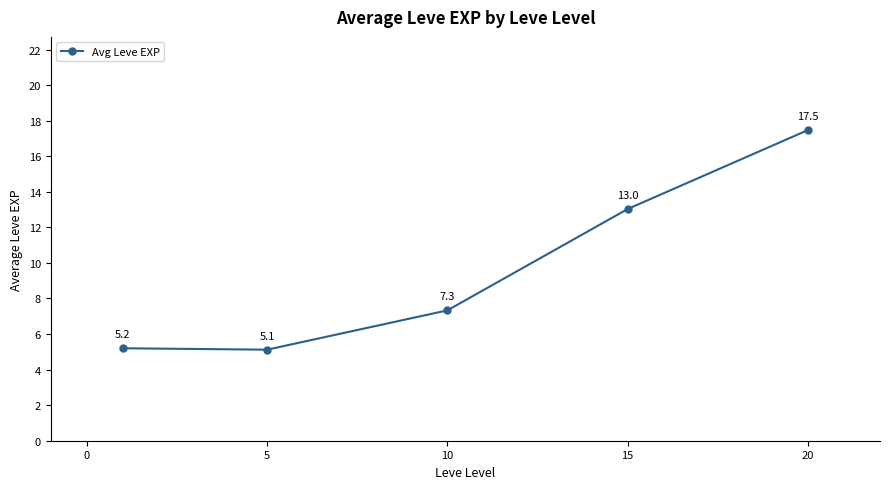

Reading left to right, what are all the values shown in this chart?

5.2	5.1	7.3	13.0	17.5